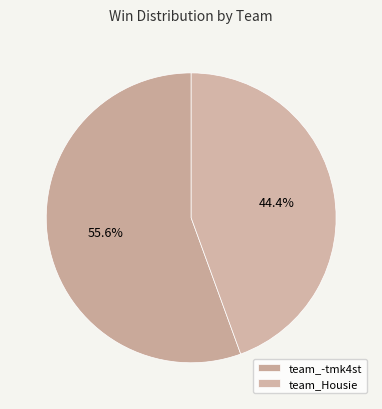

Is it true that team_Housie is 44% of the pie?

True